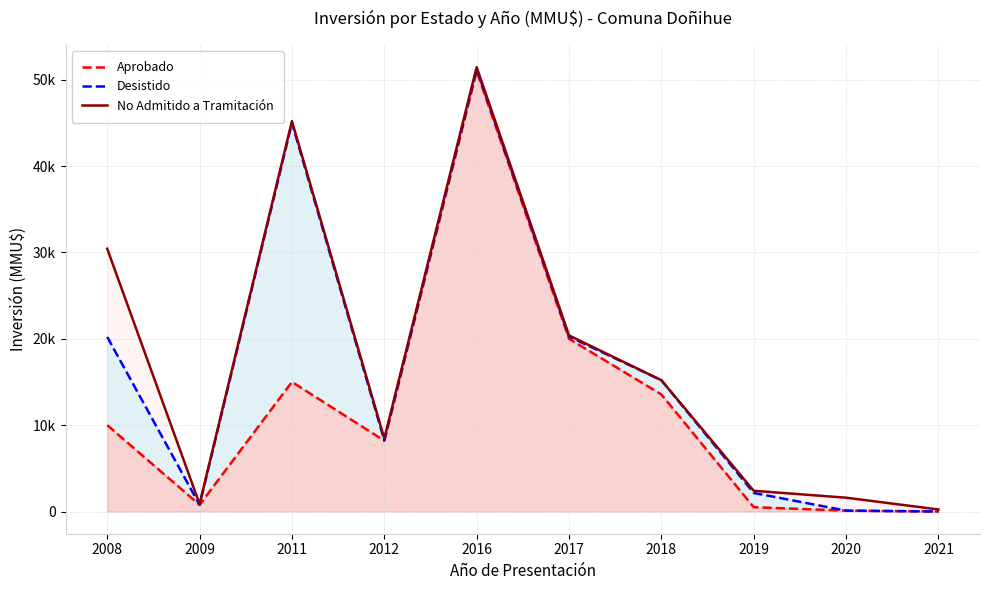

What is the spread (max minus min) of values at 2021?

234